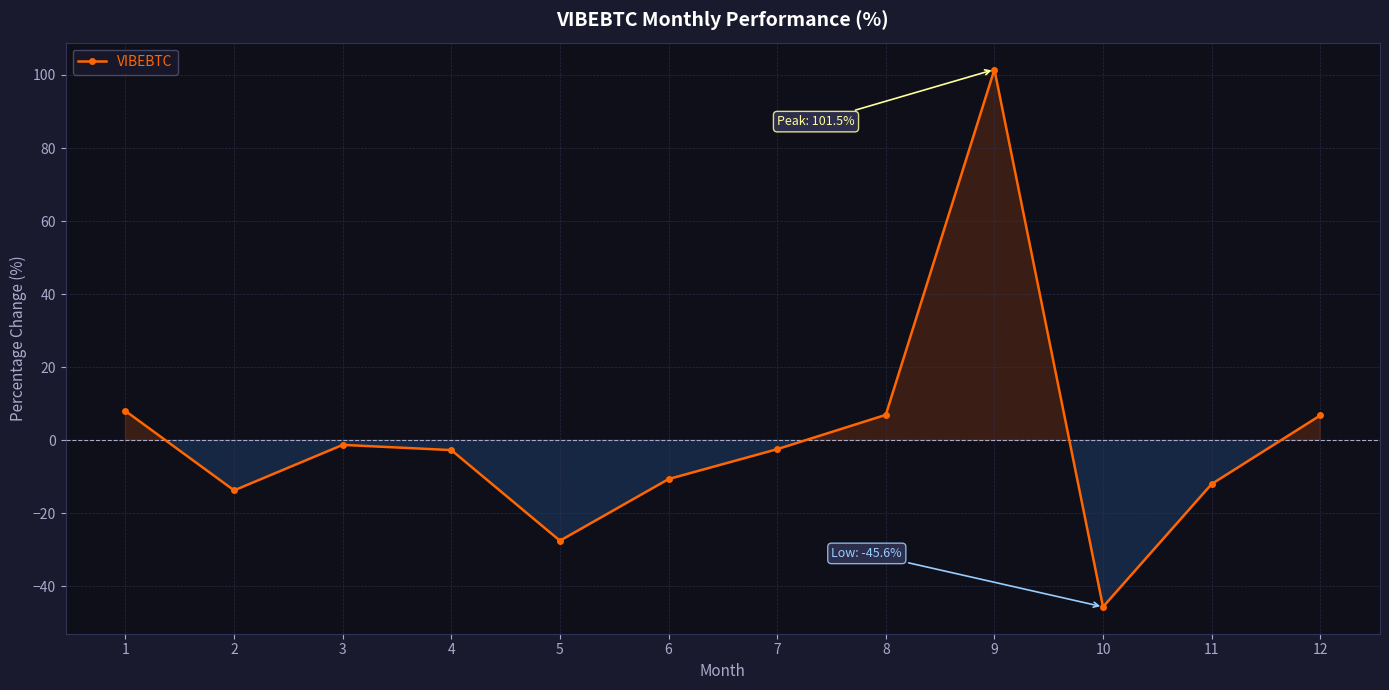

What is the value of the 6th point from the left?

-10.6